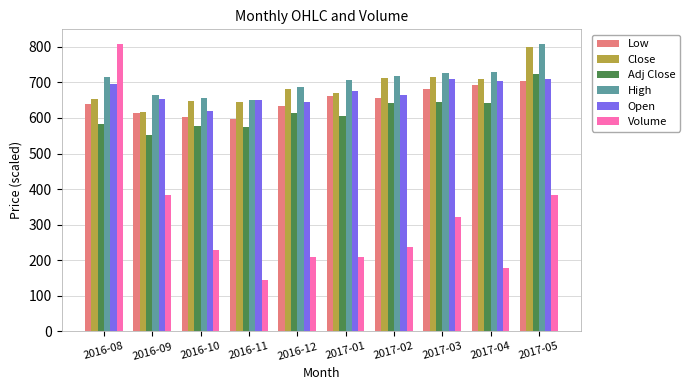

What is the lowest value of the Low series?

598.0